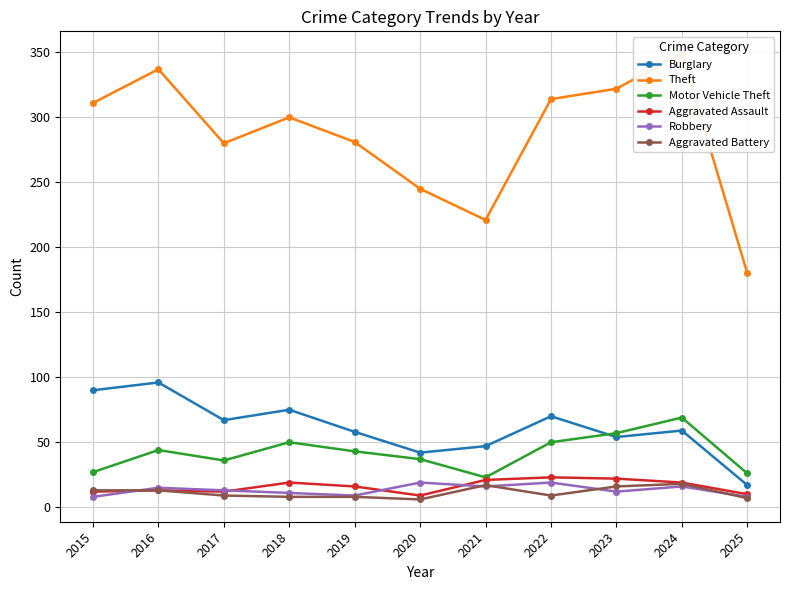

Where is the first local minimum for Aggravated Battery?

2020